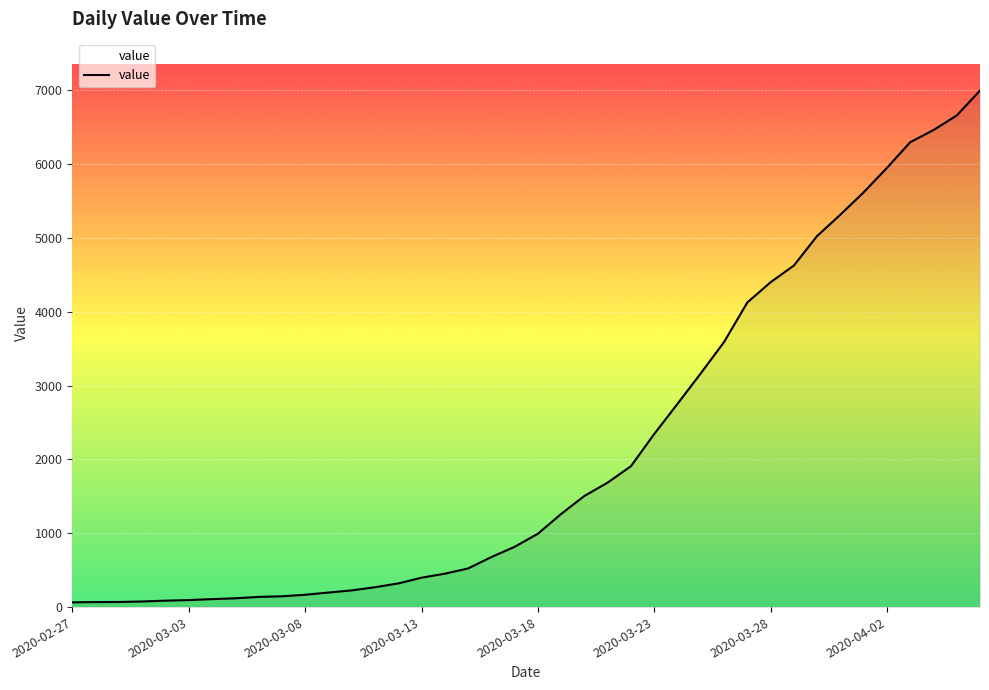

What is the difference between the maximum and minimum values?

6931